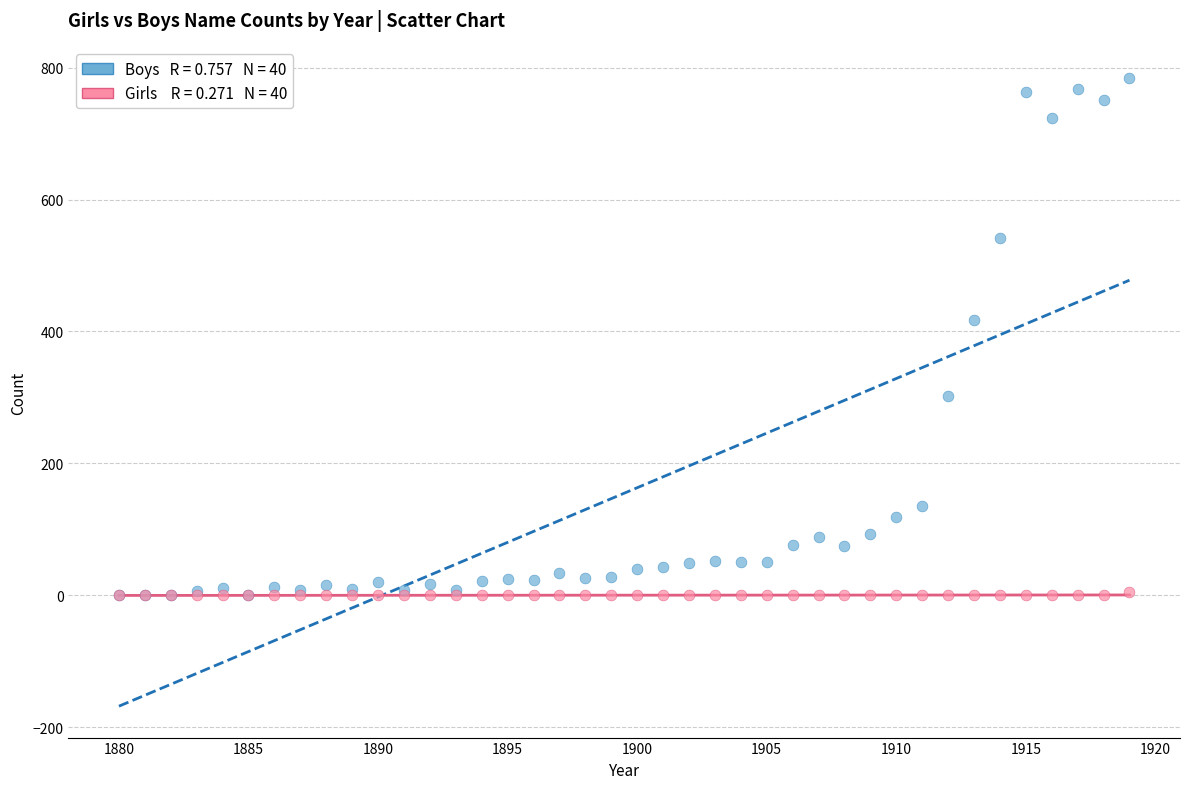

Across all series, what Y value is closest to 392?

417